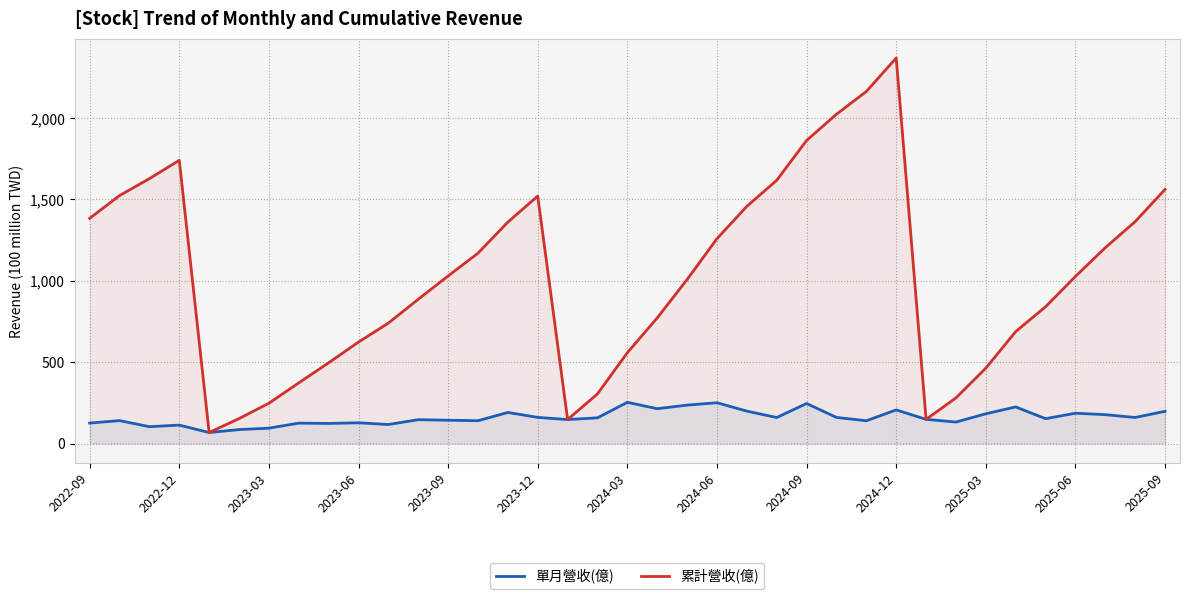

Which series has the largest total across all categories?

累計營收(億)